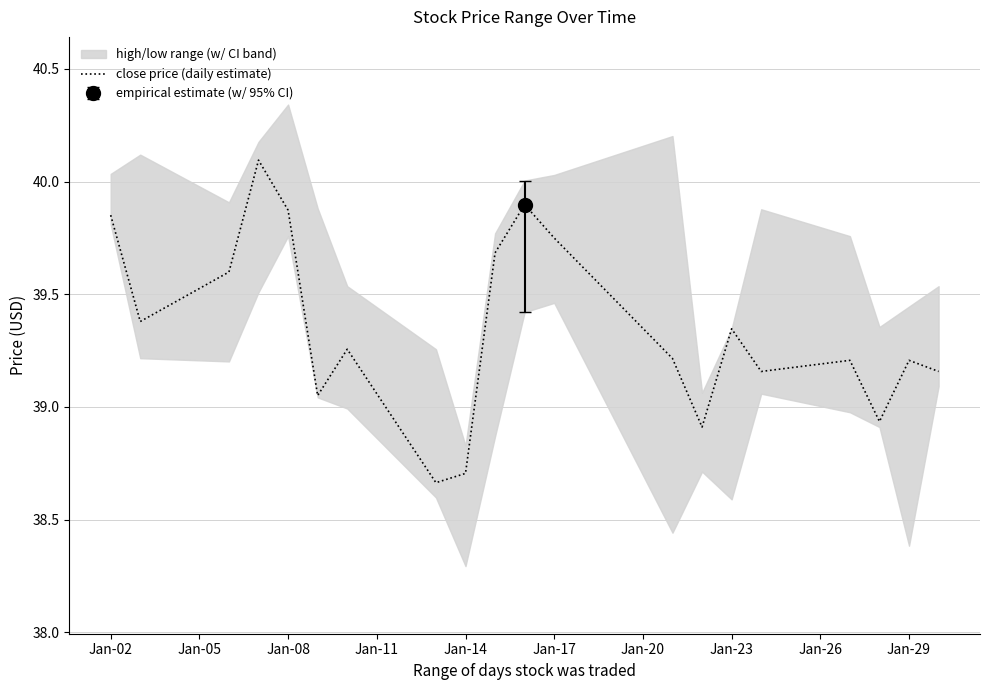

What is the average value?

39.3